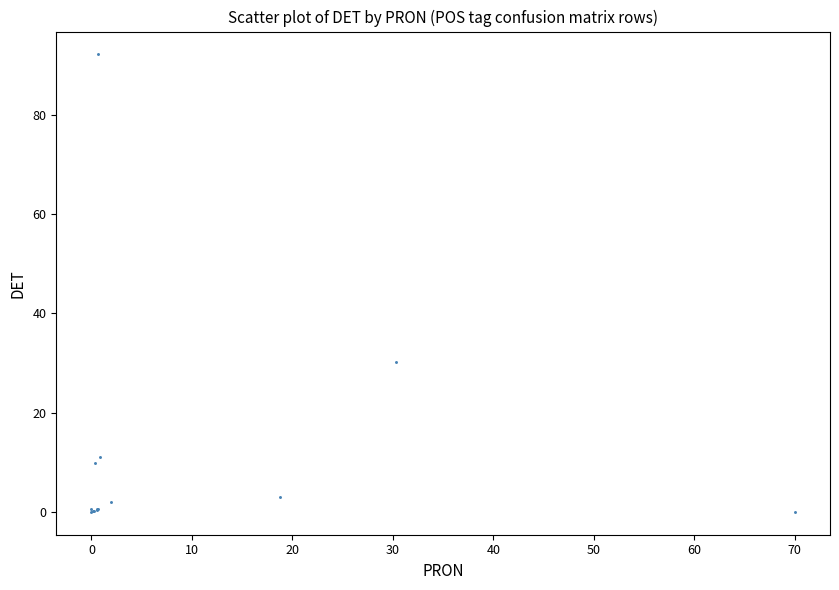

What Y value in the scatter plot is closest to 46?

30.3